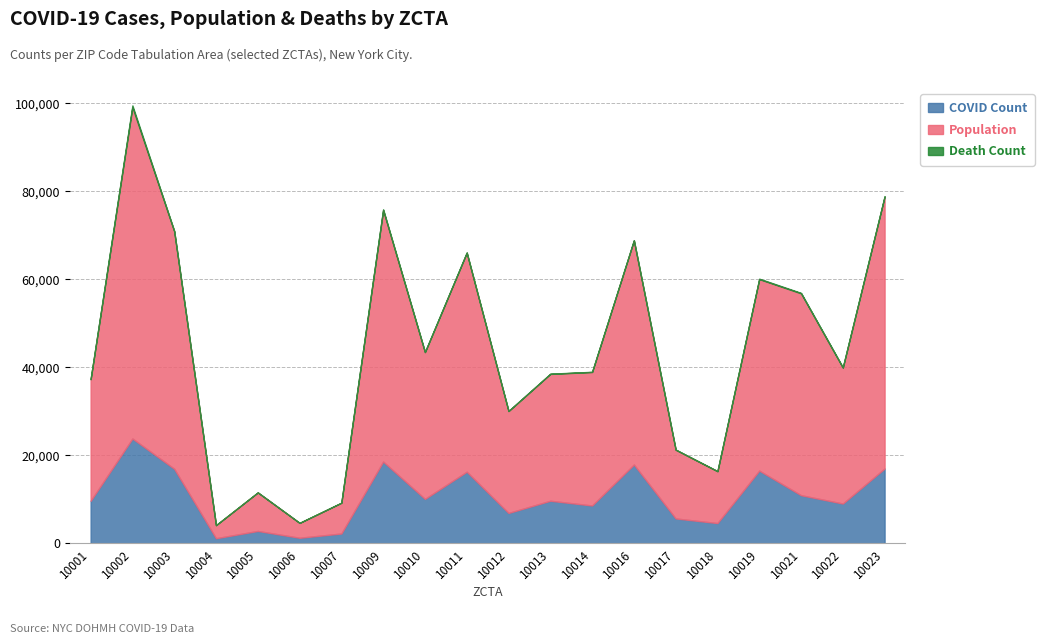

List the labels in order of Death Count value, smallest first.

10005, 10006, 10004, 10007, 10018, 10012, 10017, 10014, 10010, 10001, 10013, 10022, 10003, 10016, 10011, 10019, 10021, 10023, 10009, 10002